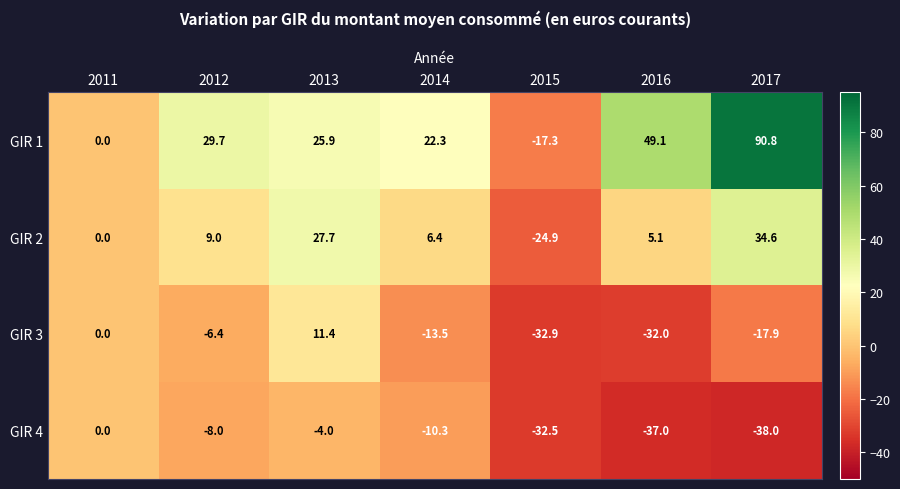

What is the sum of all GIR 2 values?

57.9